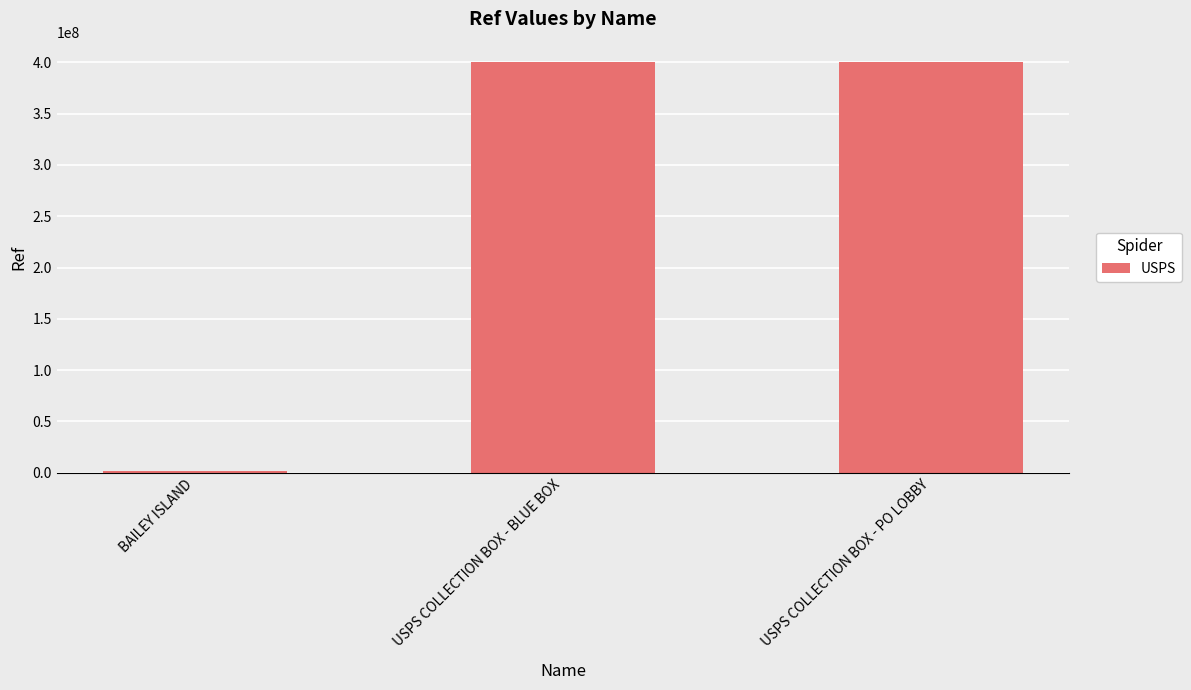

How many data points does each series have?

3